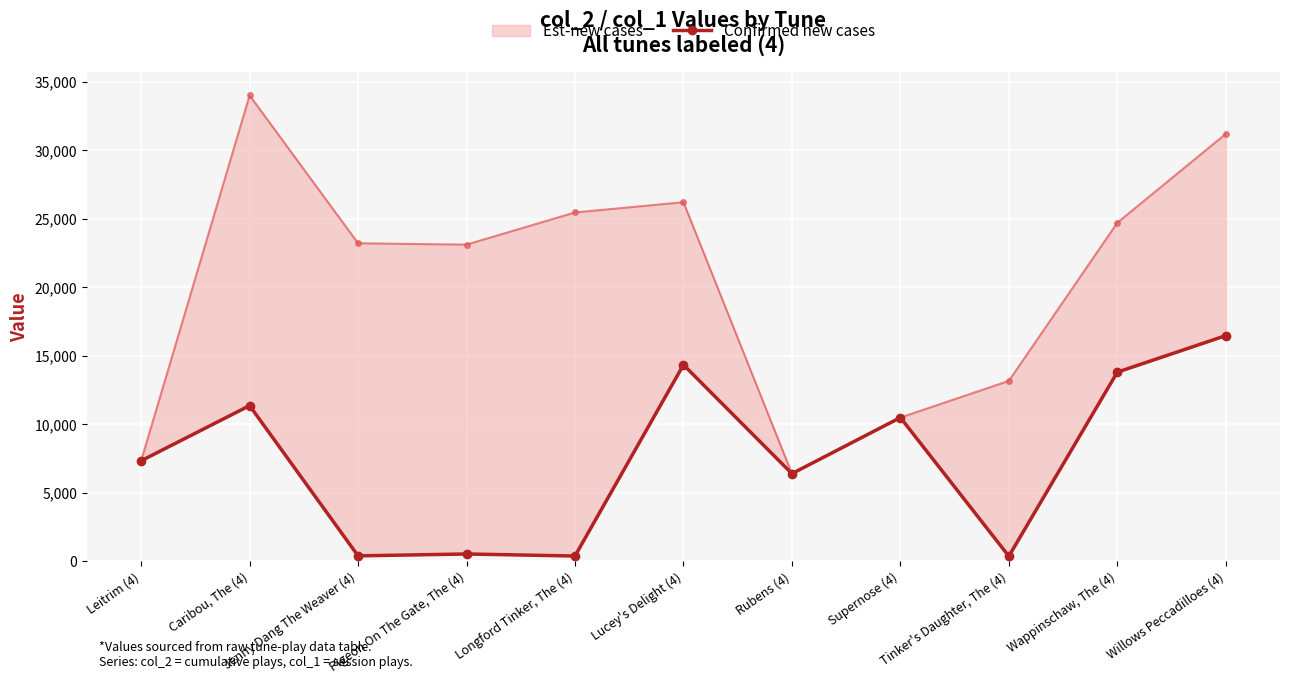

What value does the data have at Longford Tinker, The (4), to the nearest 50?

350